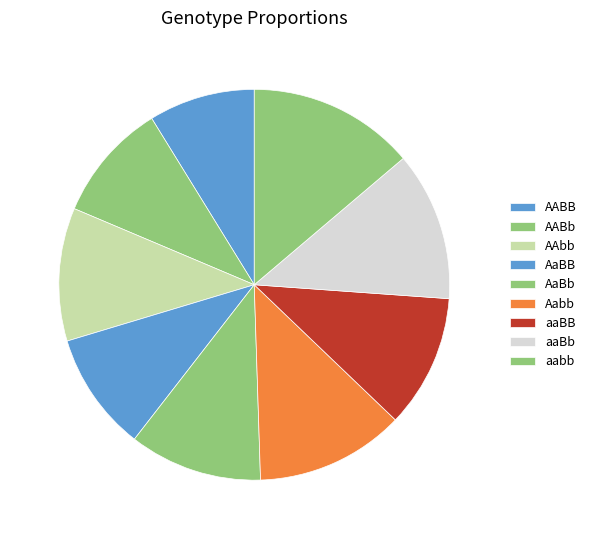

Which slice is the smallest?

AABB